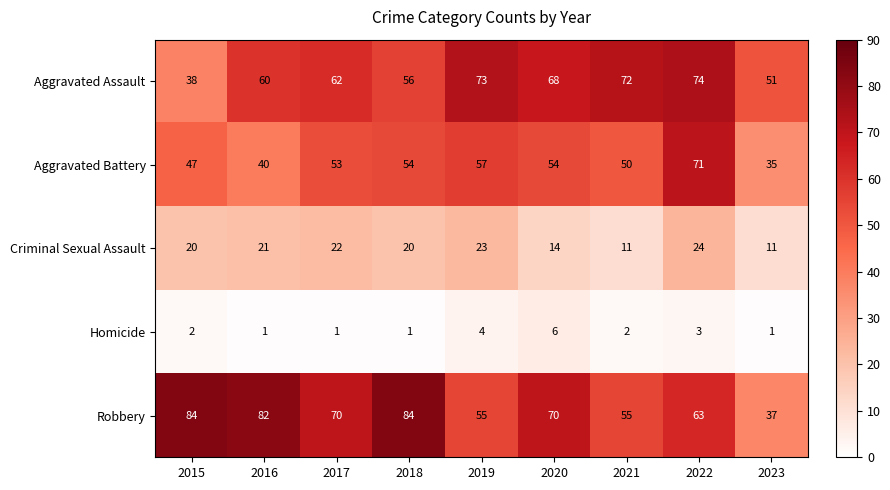

What is the sum of the Homicide values at 2019 and 2022?

7